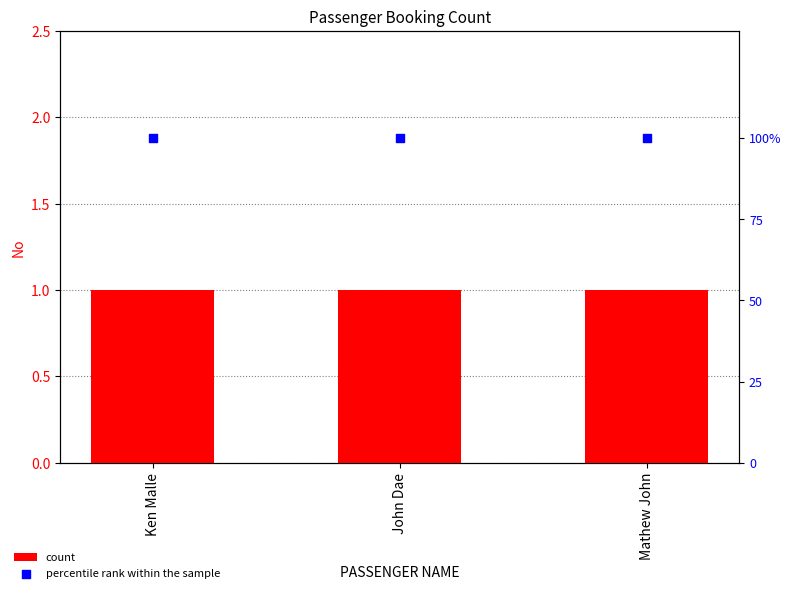

Is the value of percentile rank within the sample at Mathew John greater than the value of count at Mathew John?

Yes